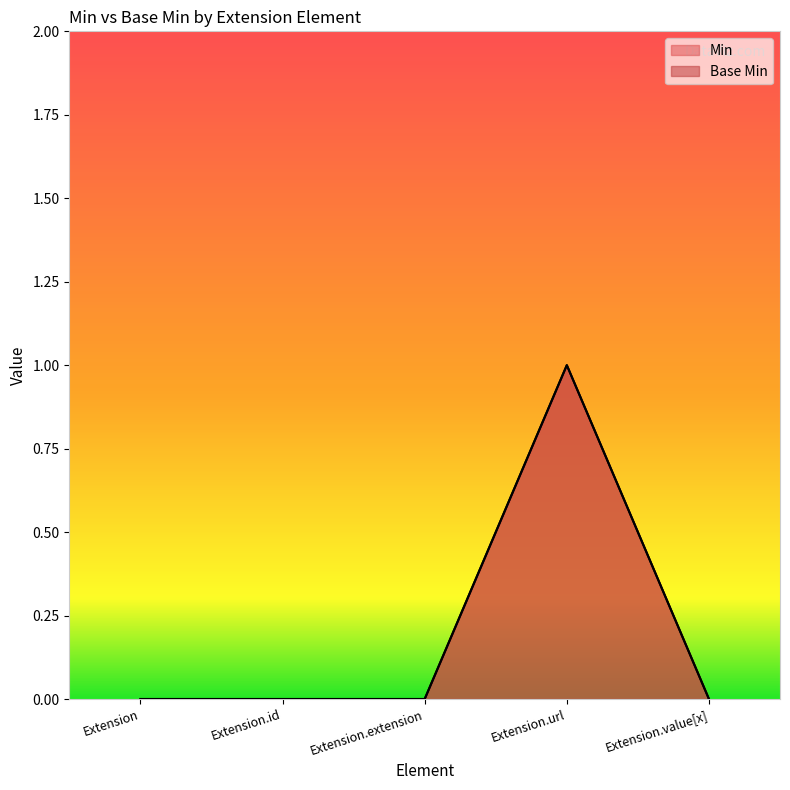

True or false: Min and Base Min cross at least once.

False